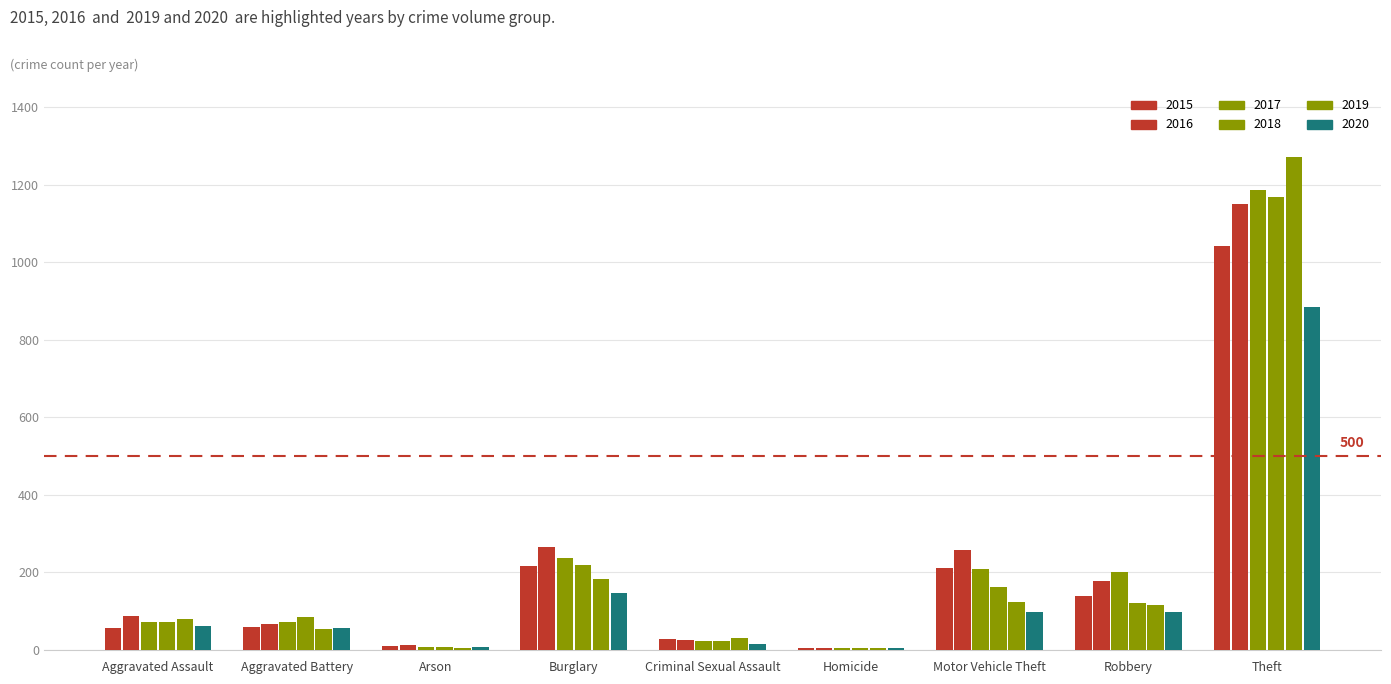

What is the spread (max minus min) of values at Motor Vehicle Theft?

160